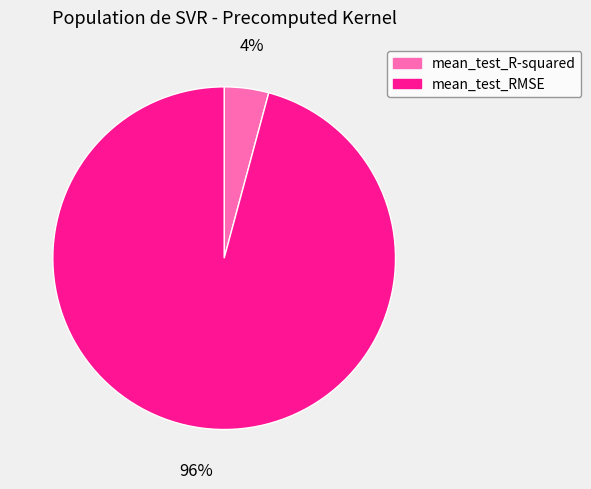

What is the smallest slice in the pie chart?

mean_test_R-squared